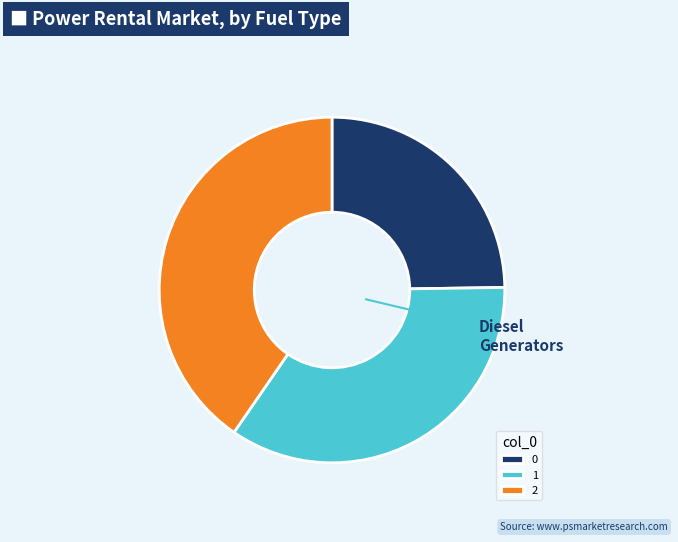

Count the number of slices in the pie.

3